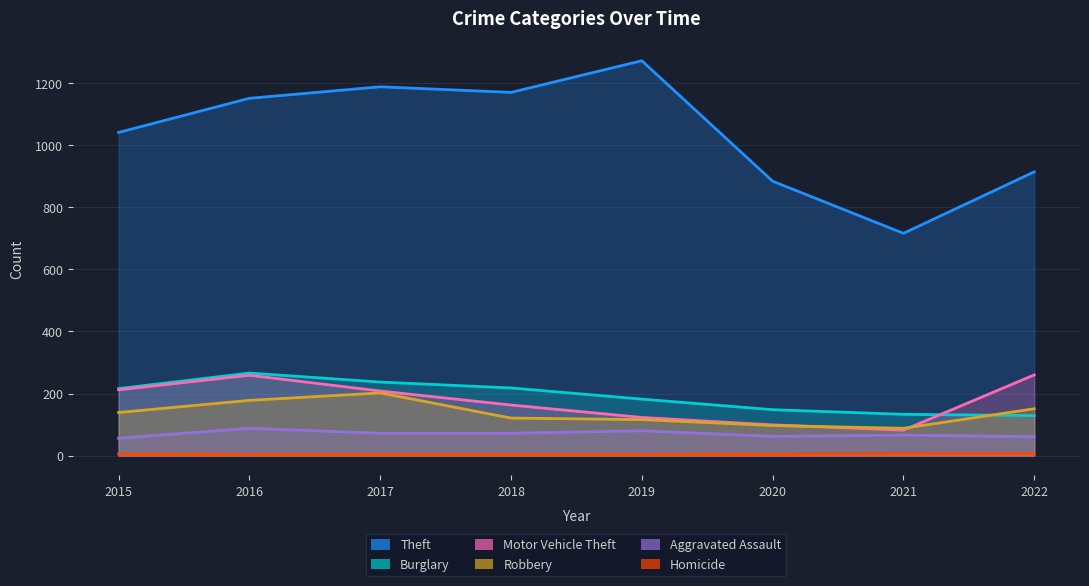

List the labels in order of Homicide value, largest first.

2022, 2021, 2015, 2020, 2016, 2017, 2018, 2019